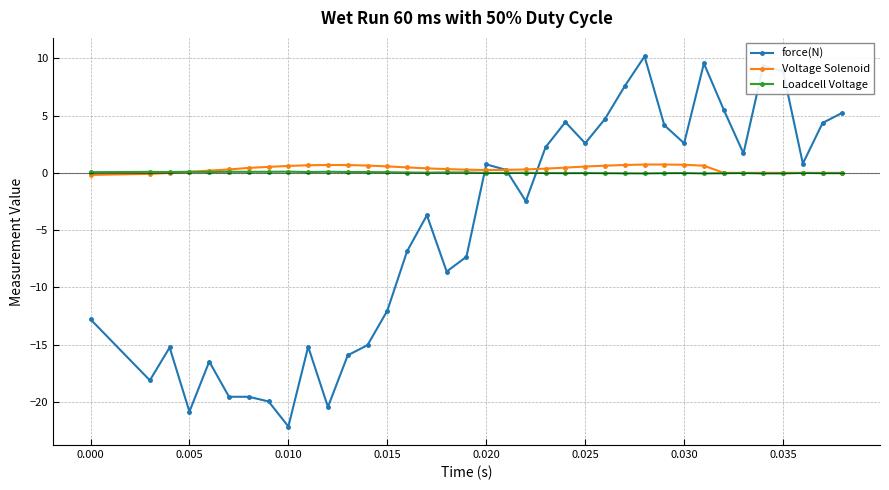

Which series has the largest range (max minus min)?

force(N)